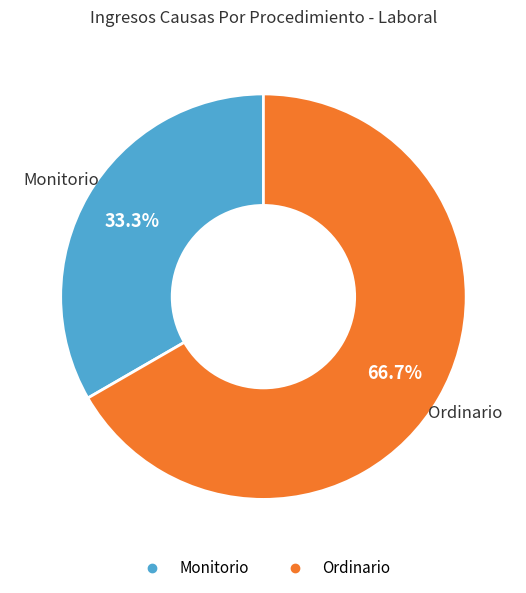

True or false: Ordinario accounts for 57% of the total.

False